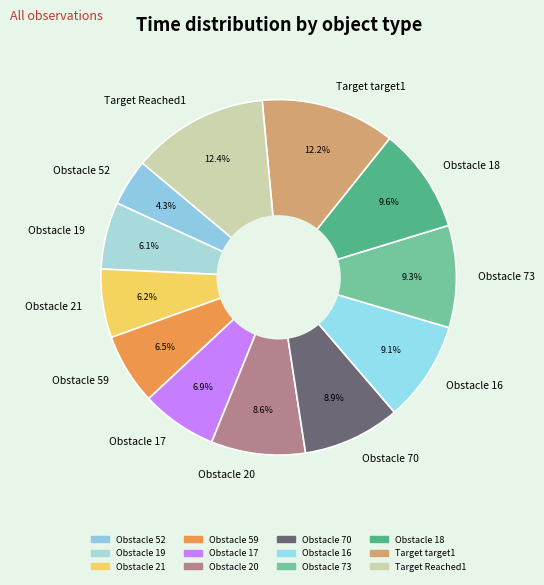

To the nearest percent, what portion does Obstacle 18 represent?

10%